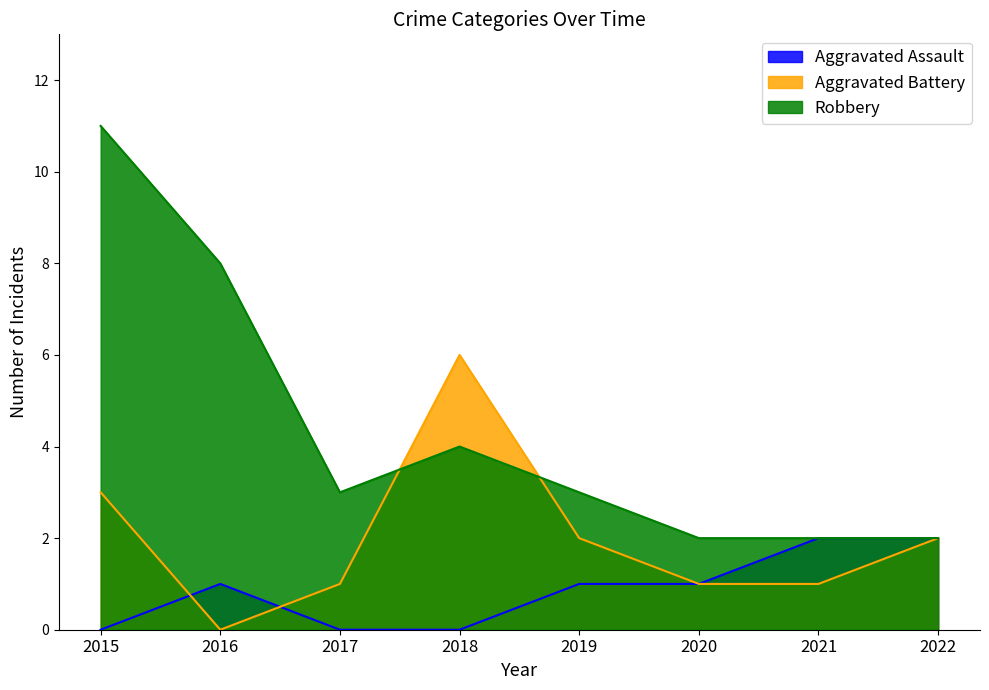

Which category has the lowest value across all series?

2015